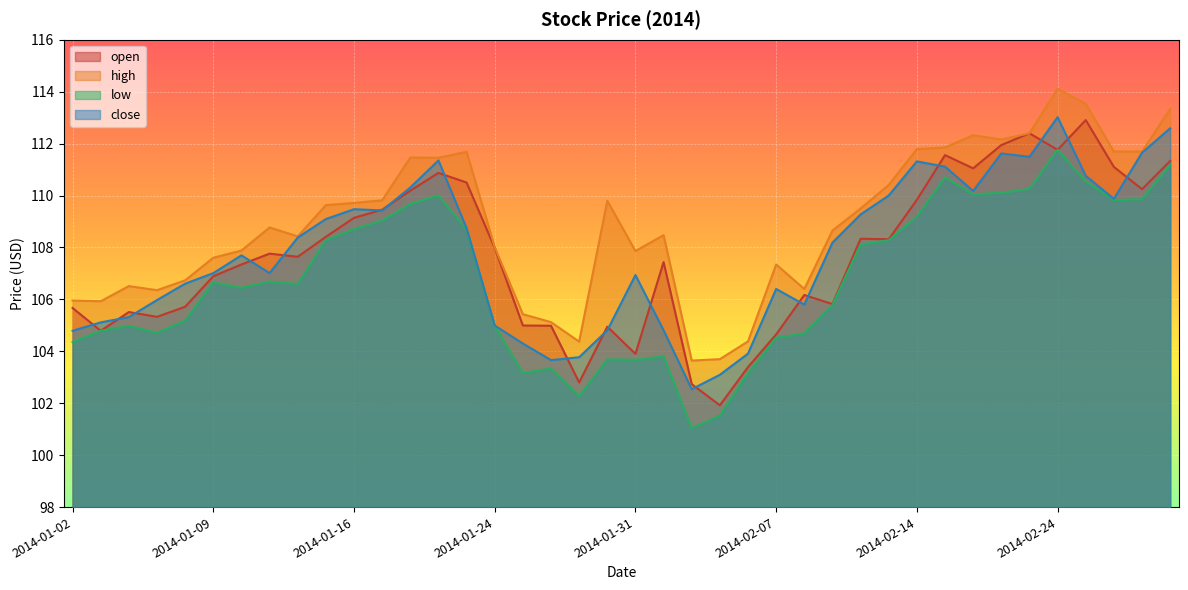

Between 2014-01-02 and 2014-02-13, which series saw the biggest shift?

close